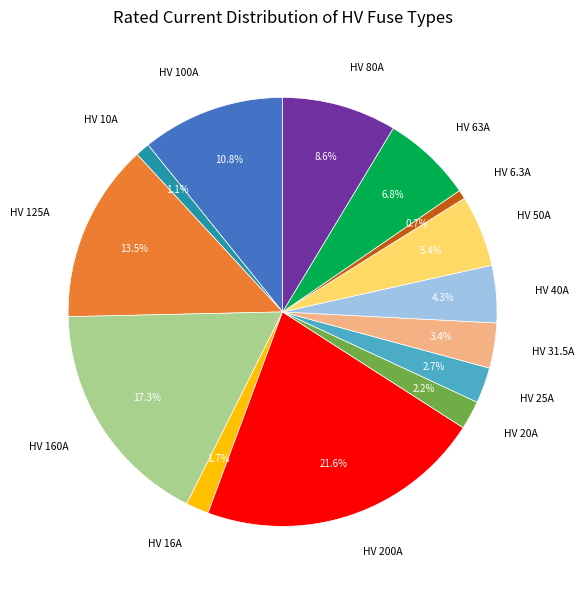

Count the number of slices in the pie.

14